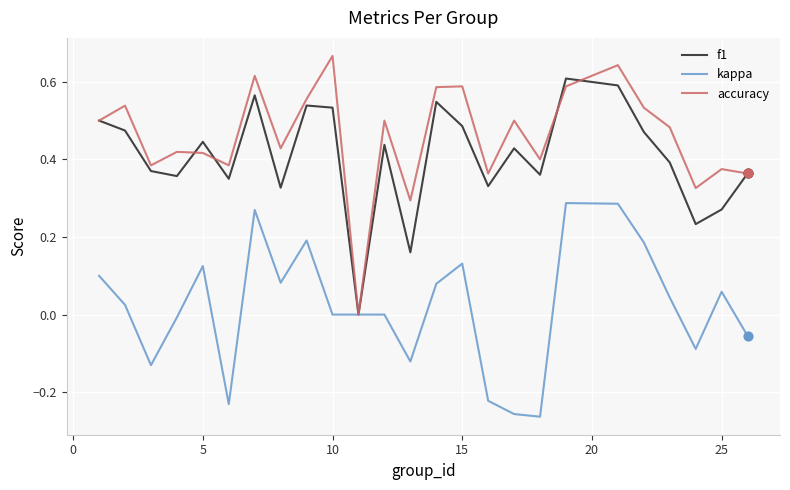

Which series has the largest total across all categories?

accuracy